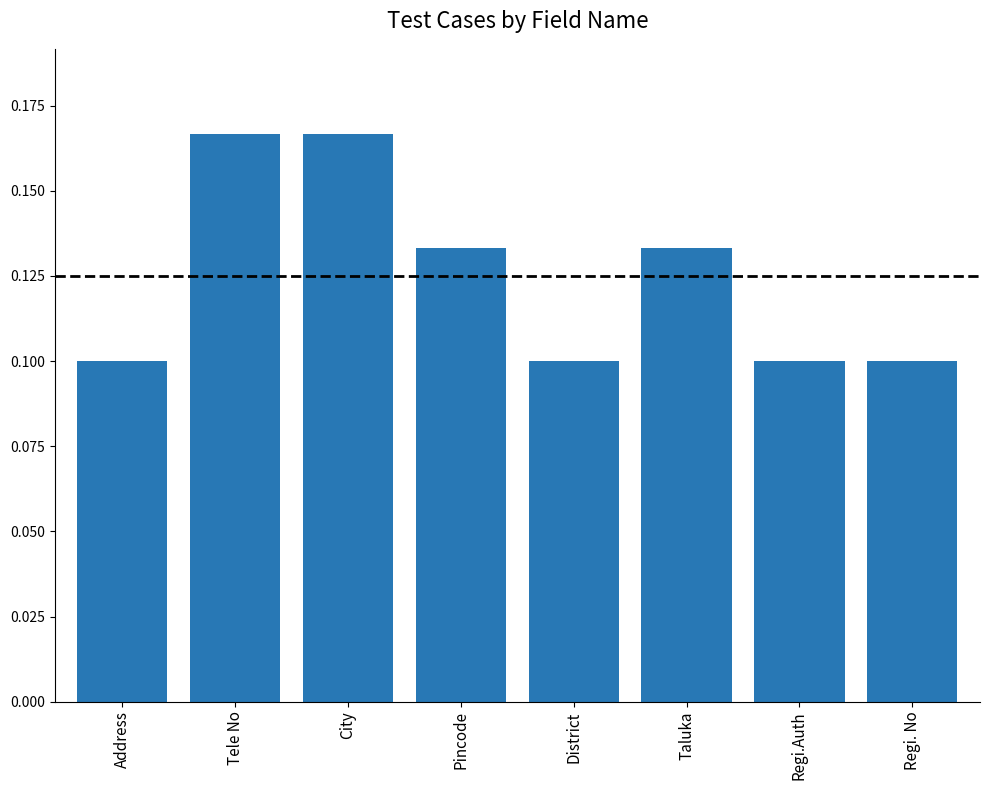

What is the label of the 7th bar from the left?

Regi.Auth